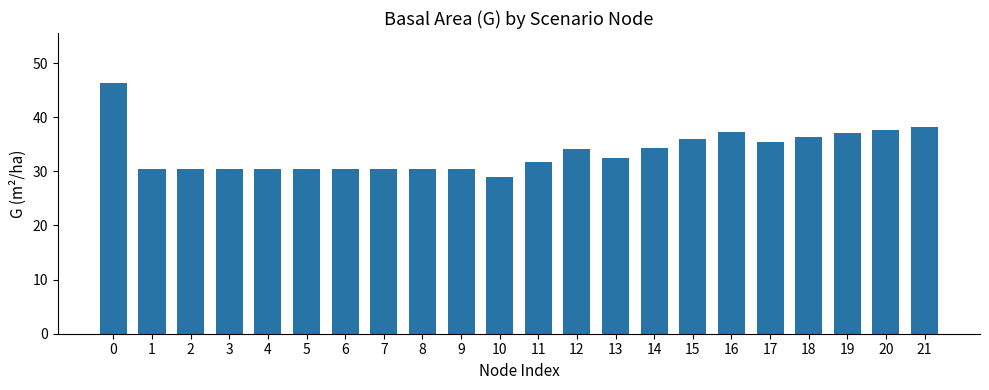

Is it true that the value at 0 is 80.2?

False